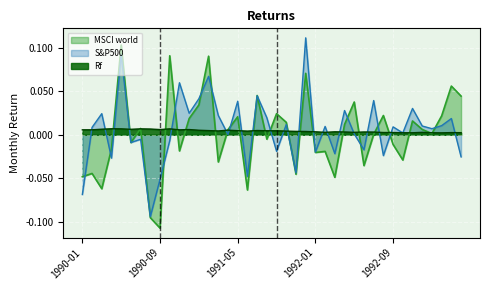

What is the label of the 39th point from the left?

1993-03